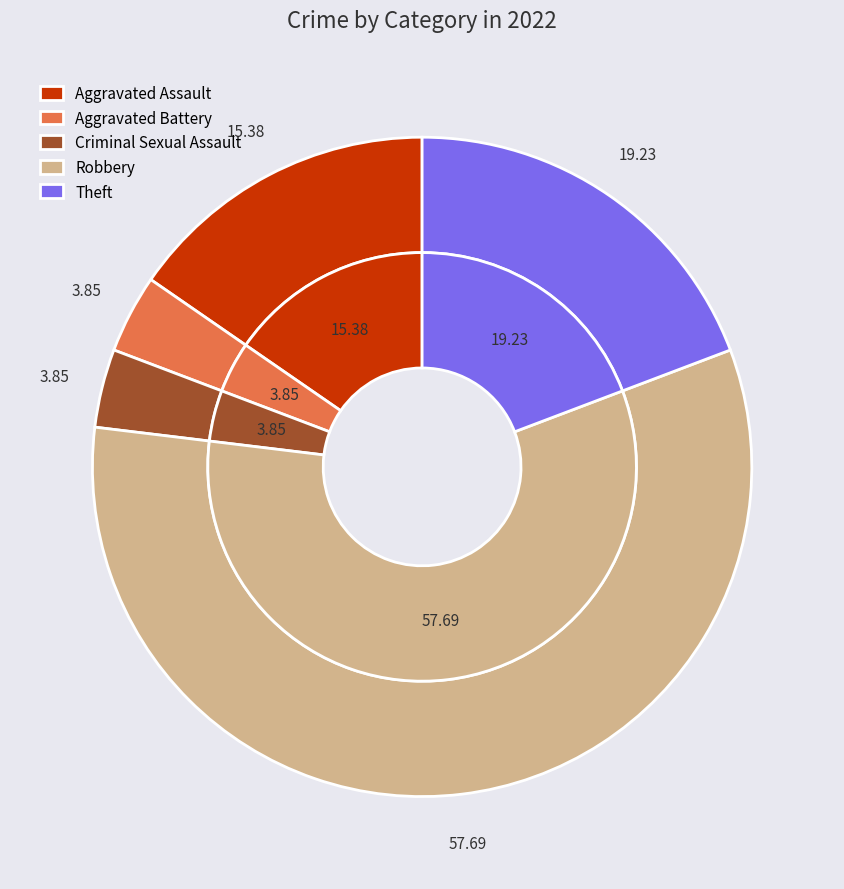

To the nearest percent, what is the difference between the Criminal Sexual Assault and Theft slice percentages?

15%